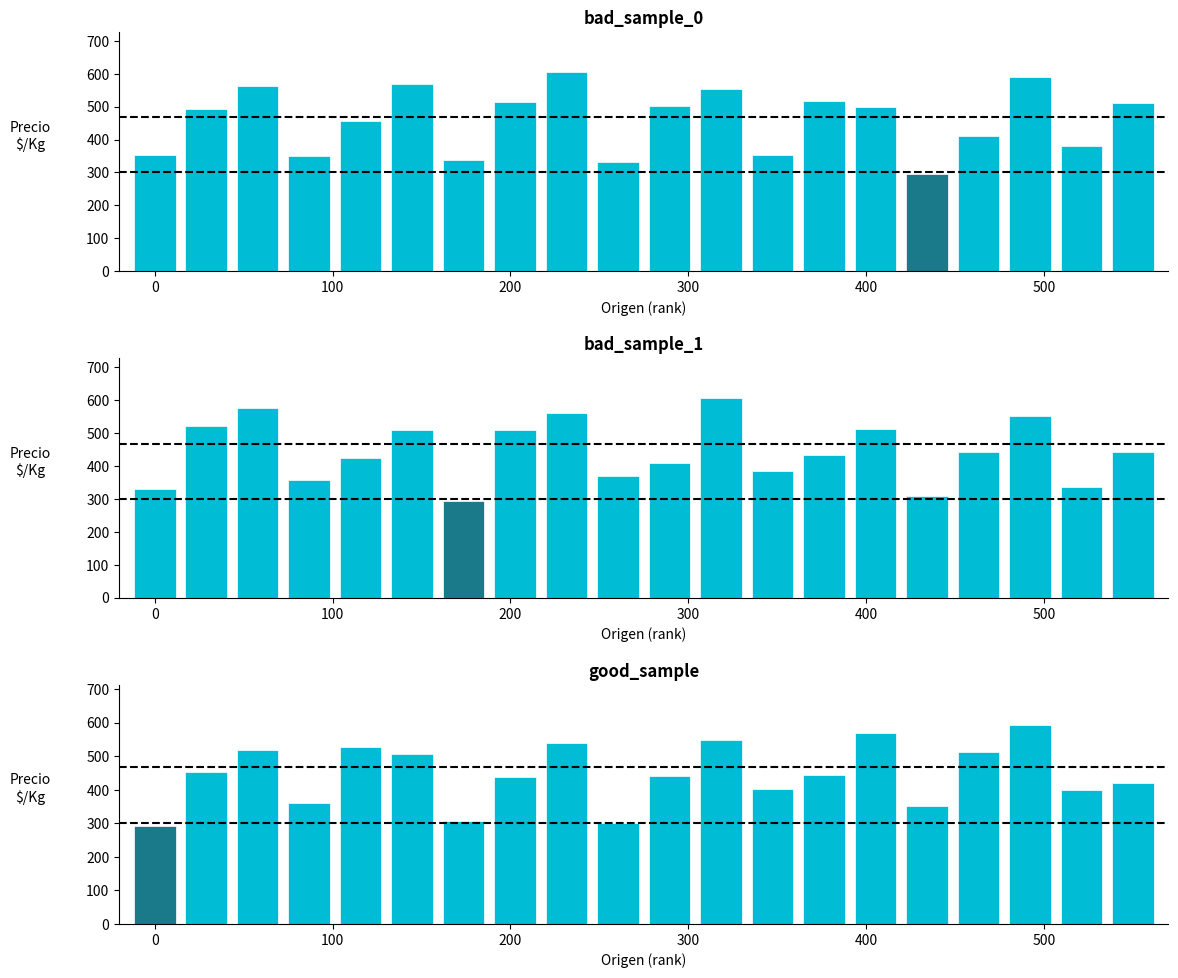

The value of Lower threshold at 100 is 422. True or false?

False